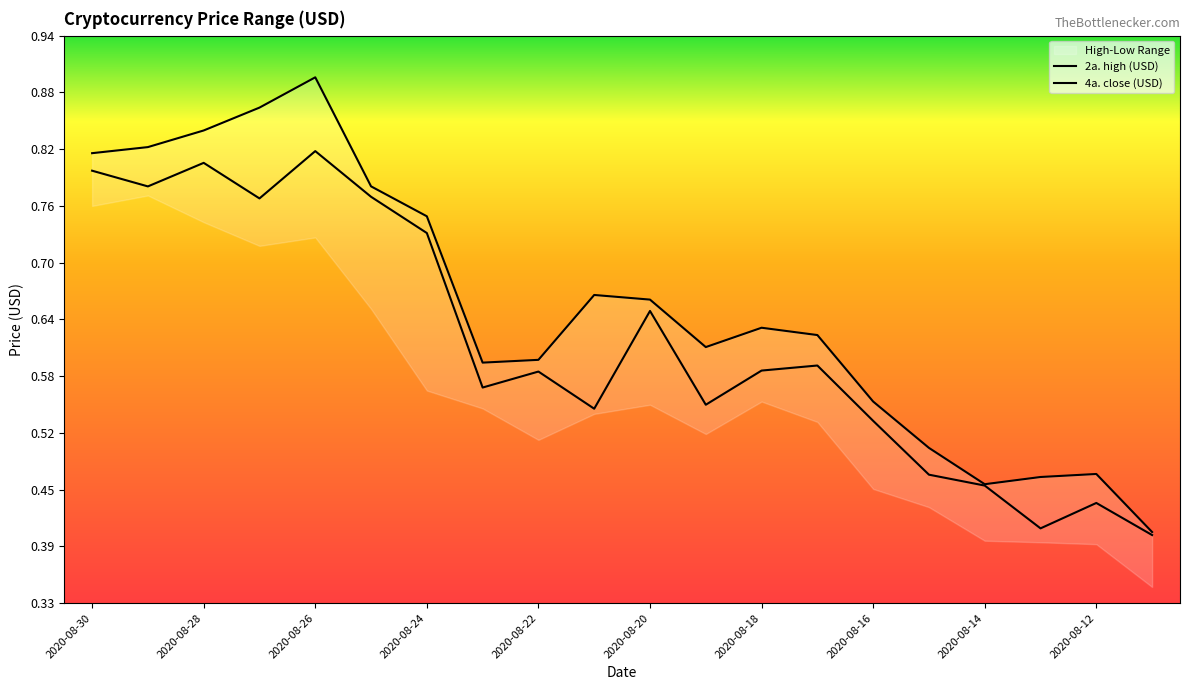

Between 10 and 15, which series saw the biggest shift?

4a. close (USD)